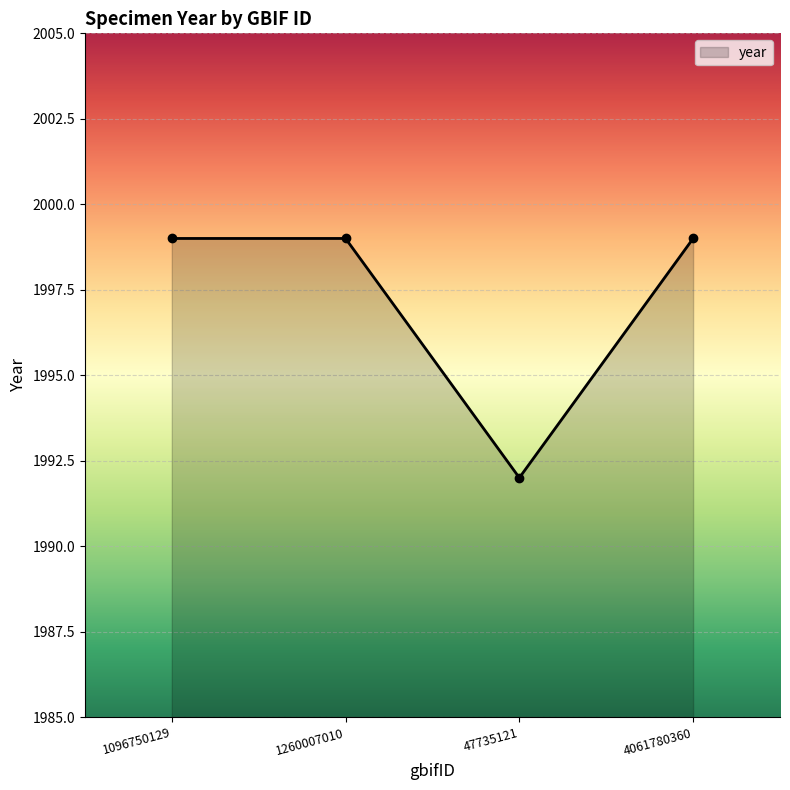

What is the difference between the values at 4061780360 and 47735121?

7